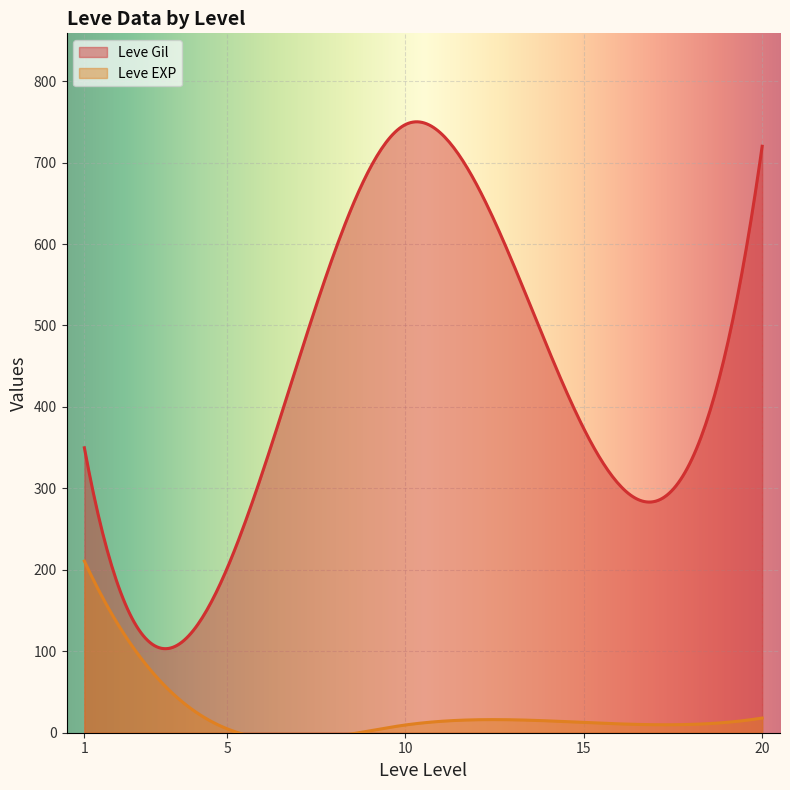

Which has a higher value, 20 or 20?

20